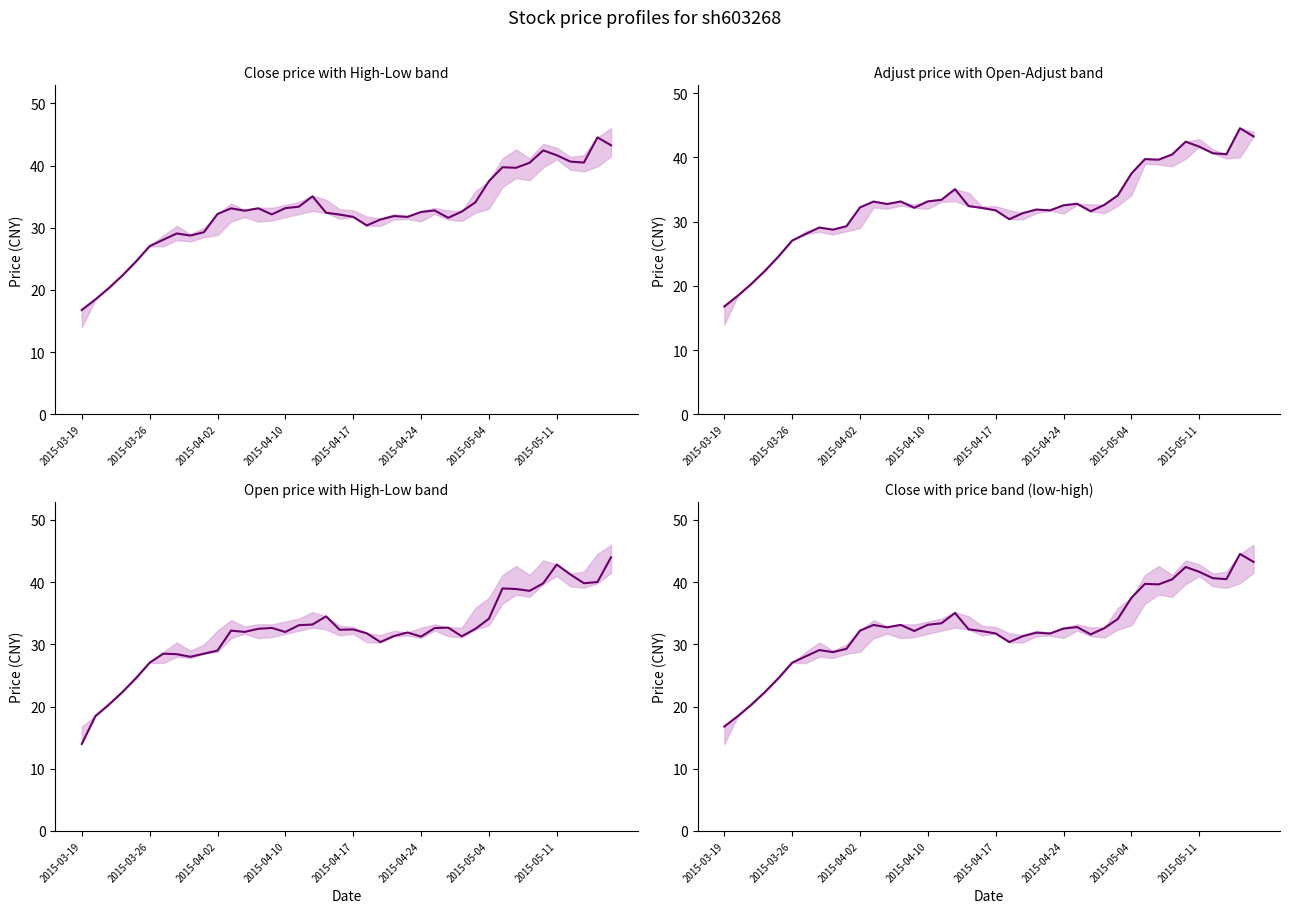

Is it true that open equals 33.2 at 17?

True